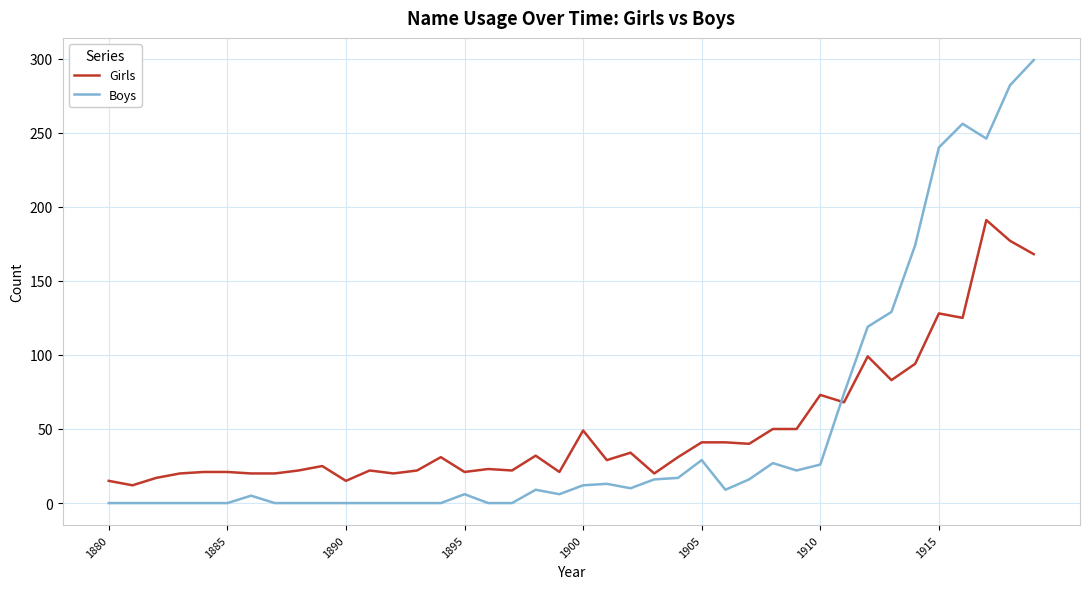

What is the maximum value for Girls?

191